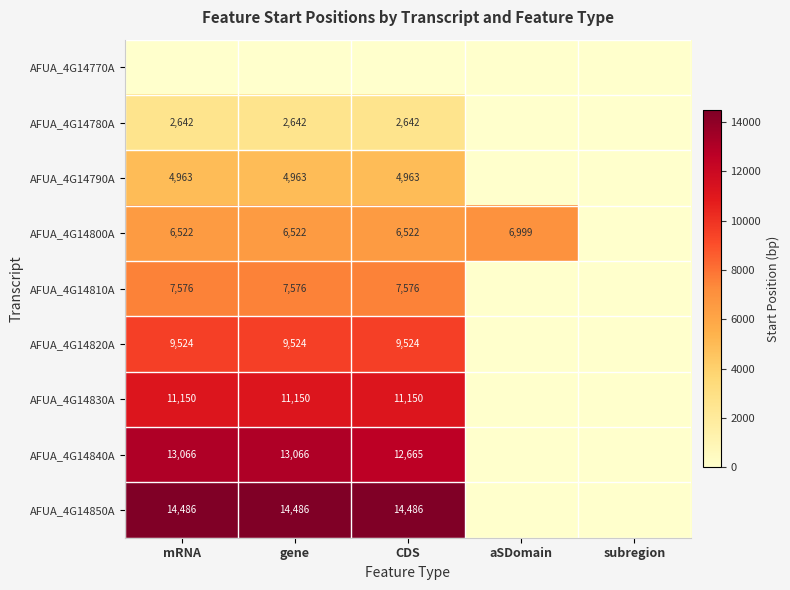

What is the sum of the AFUA_4G14810A values at mRNA and CDS?

15152